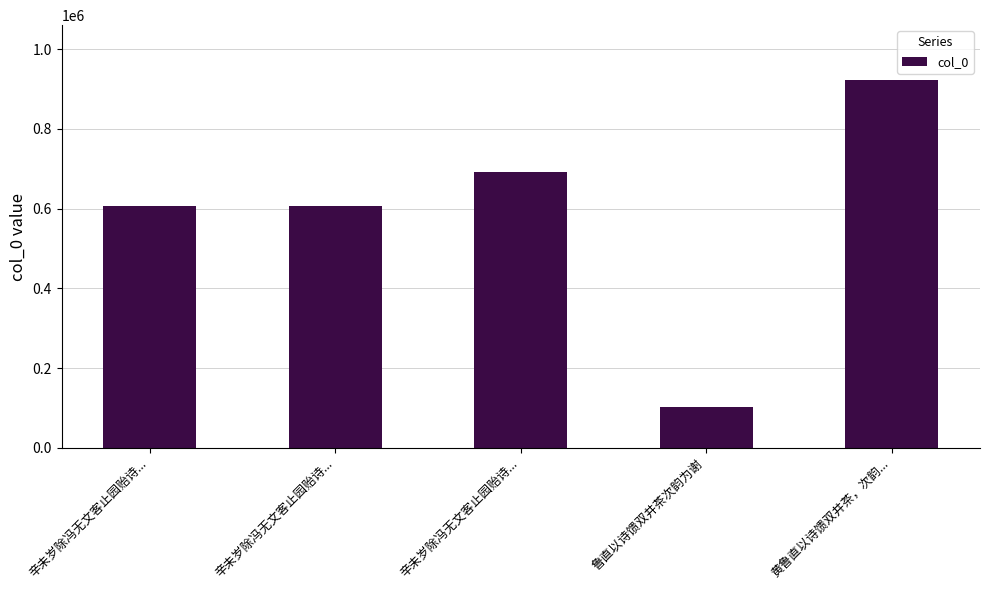

Which category has the highest value across all series?

黄鲁直以诗馈双井茶，次韵...